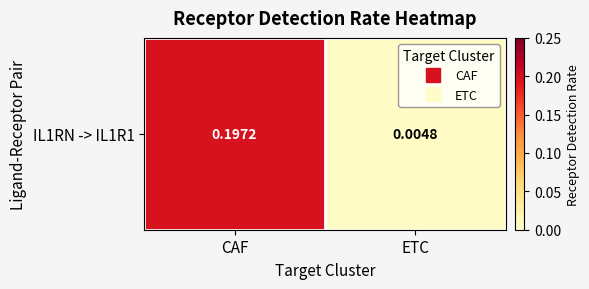

Rank the categories by value from highest to lowest.

CAF, ETC